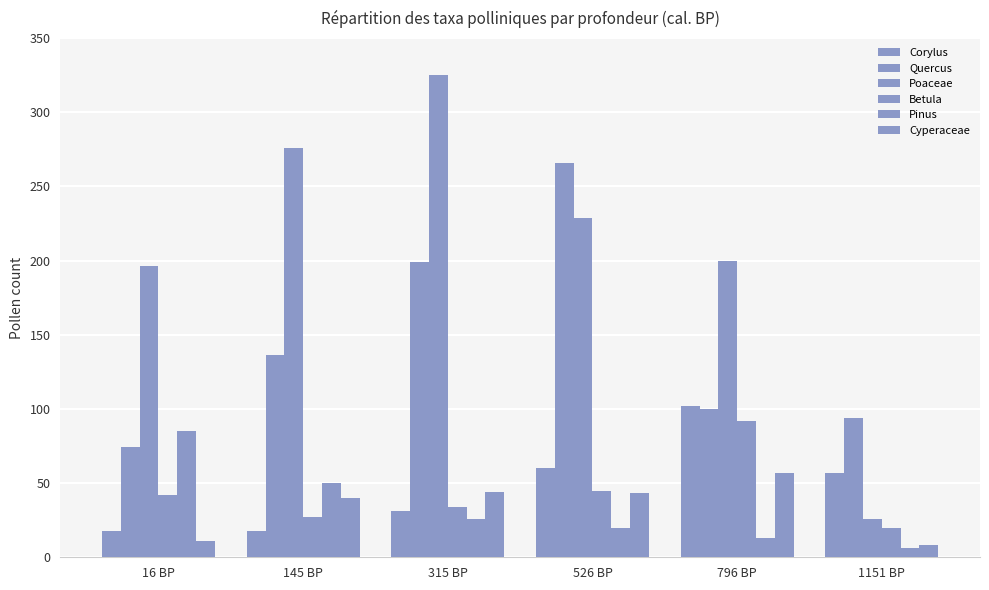

What is the minimum value for Pinus?

6